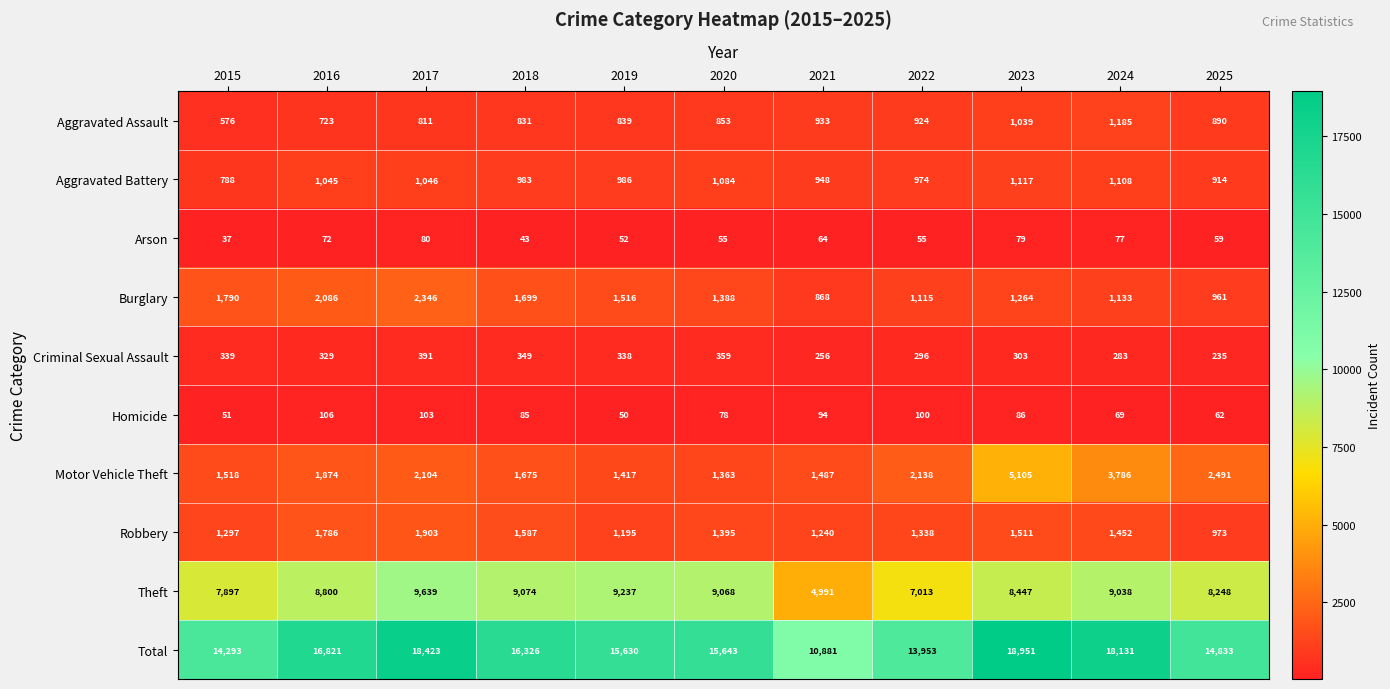

Count the number of categories in the chart.

11